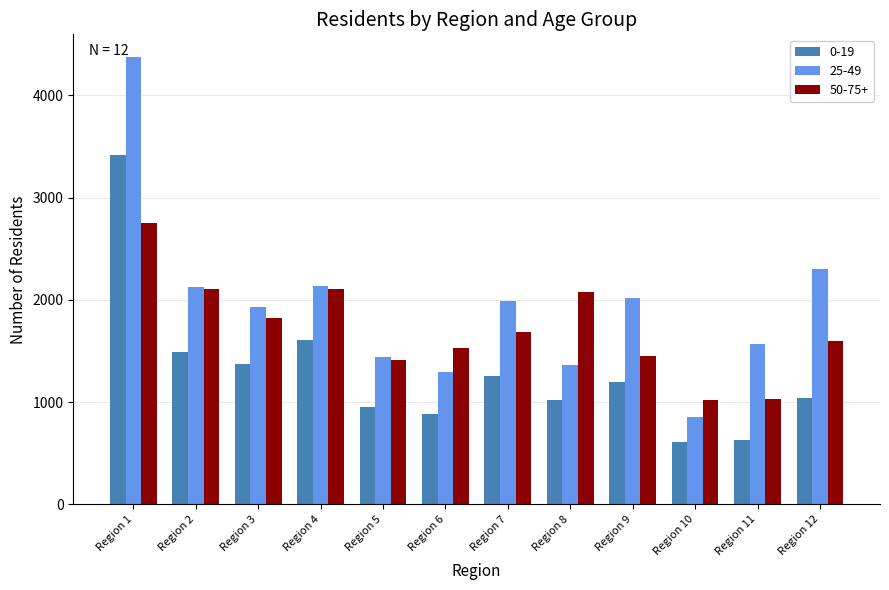

Where is 0-19 nearest to the value 2013?

Region 4